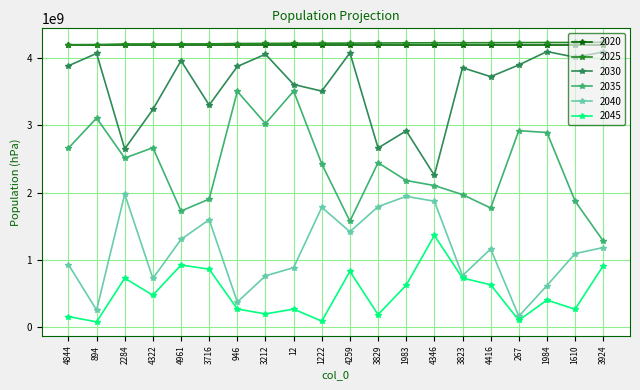

What is the value of the 2030 point at the 1st from the left?

3880953627.1